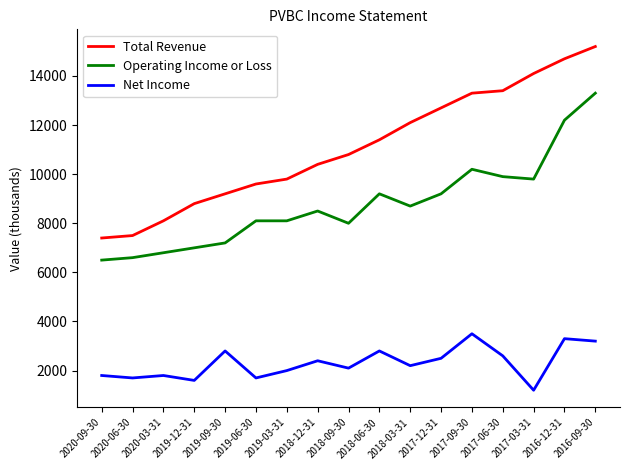

What is the difference between the highest and lowest values at 2018-09-30?

8700